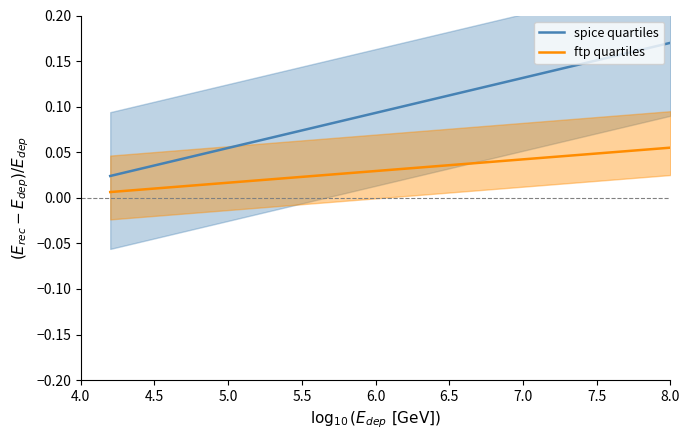

What is the greatest value displayed?

0.2